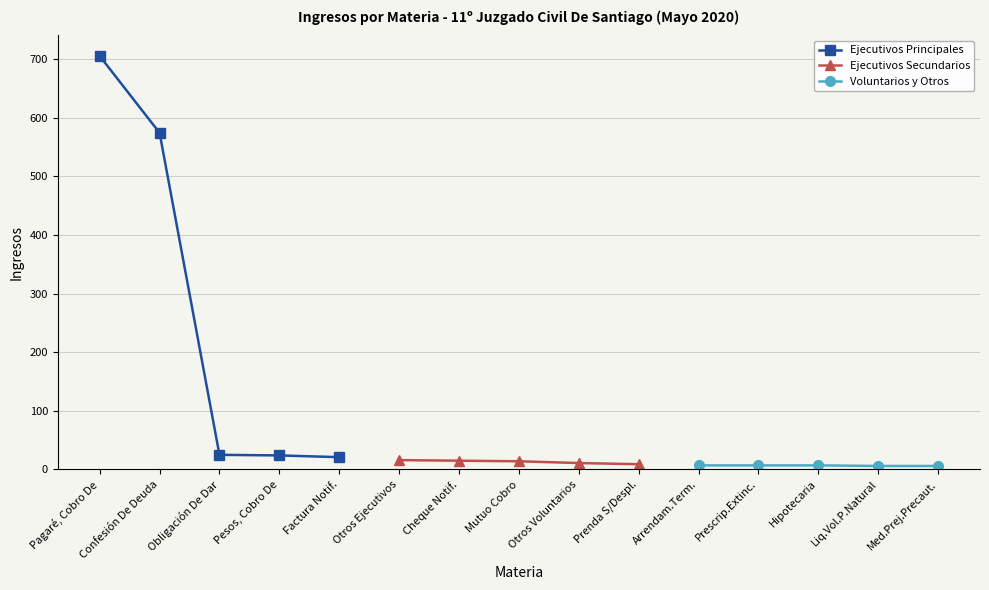

Read the Ejecutivos Principales value at Obligación De Dar, to the nearest 10.

20